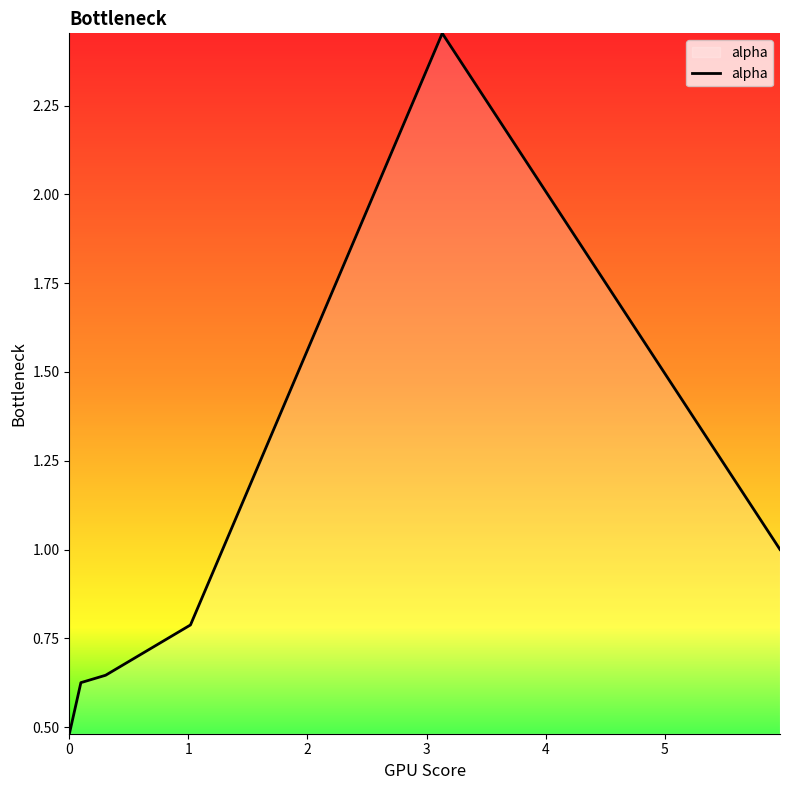

What is the average value?

1.0